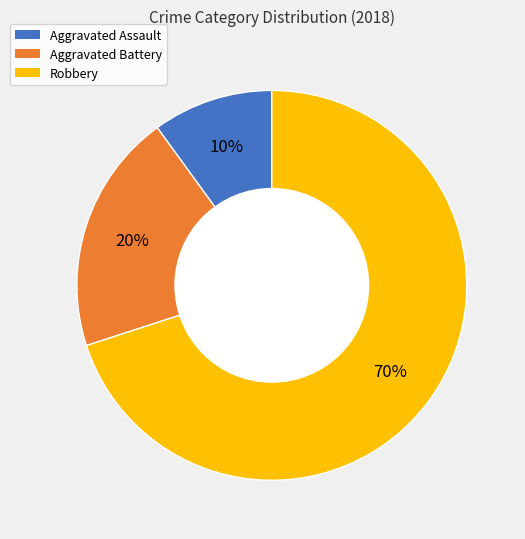

Approximately how many times larger is the value at Aggravated Battery compared to Robbery?

0.3